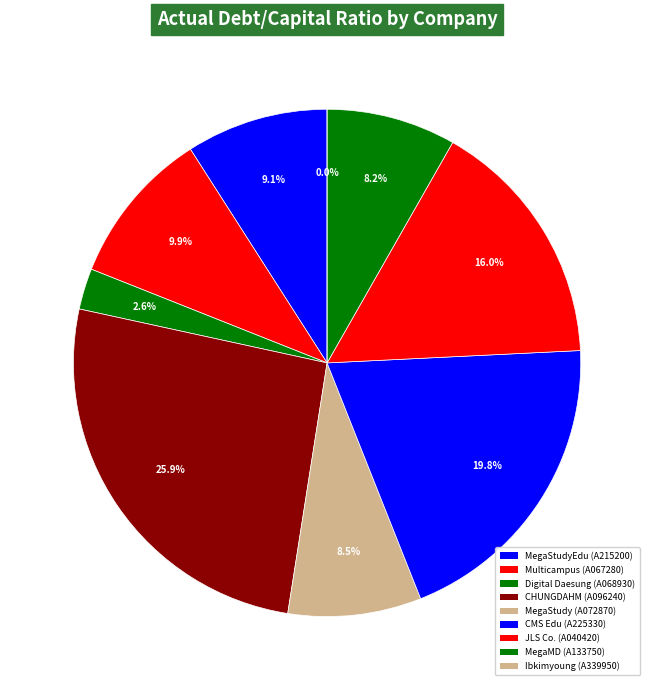

To the nearest percent, what percentage of the pie is JLS Co.
(A040420)?

16%